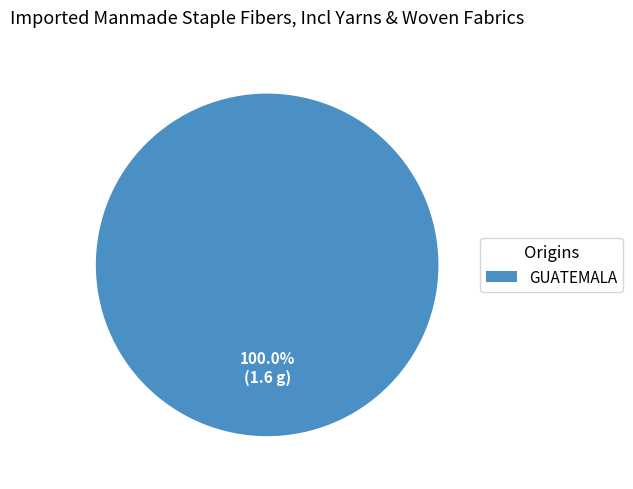

Does GUATEMALA account for over 50% of the chart?

Yes